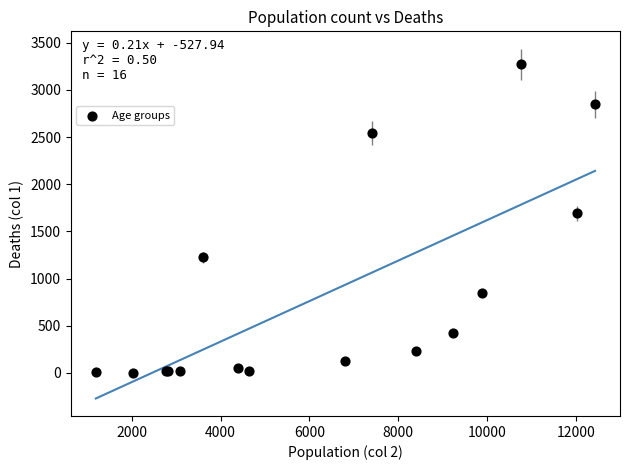

What Y value in the scatter plot is closest to 1638?

1690